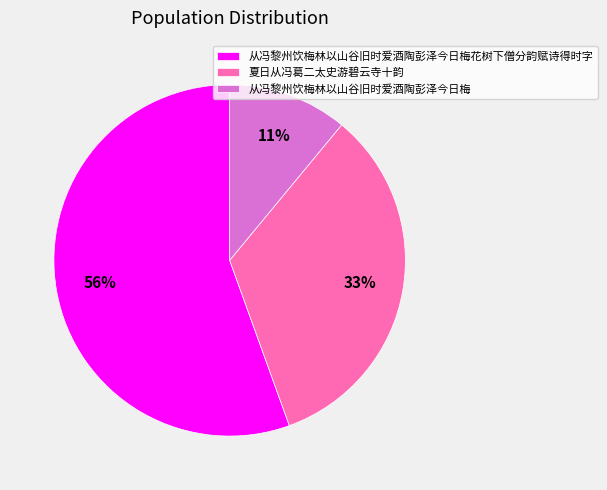

Does any single category account for the majority?

Yes